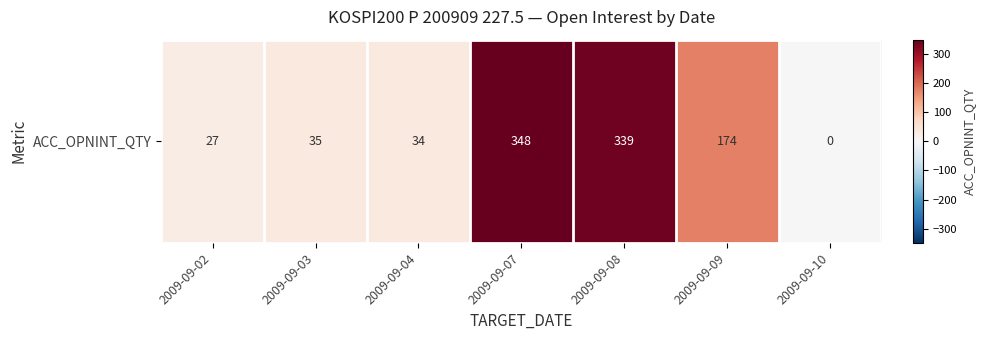

At which label does the data first exceed 35?

2009-09-07